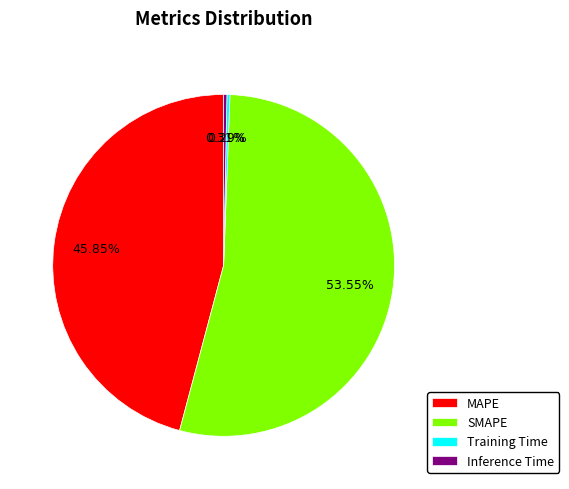

Do MAPE and SMAPE together represent more than half of the pie?

Yes